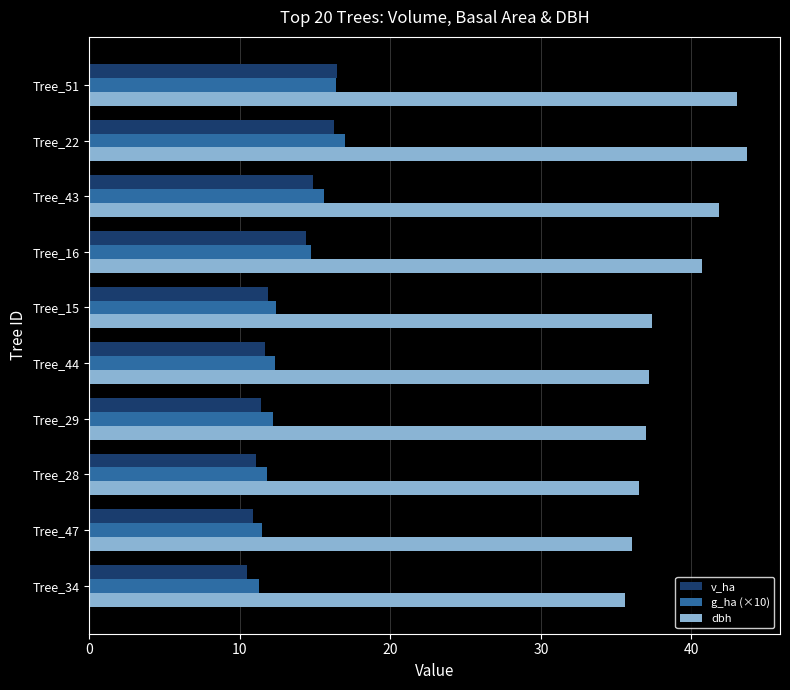

Count the number of data series in this chart.

3